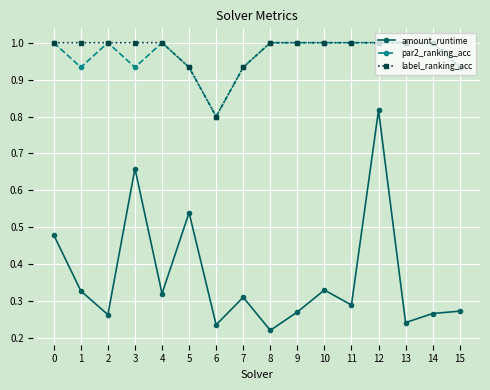

At how many categories does at least one series exceed 0?

16